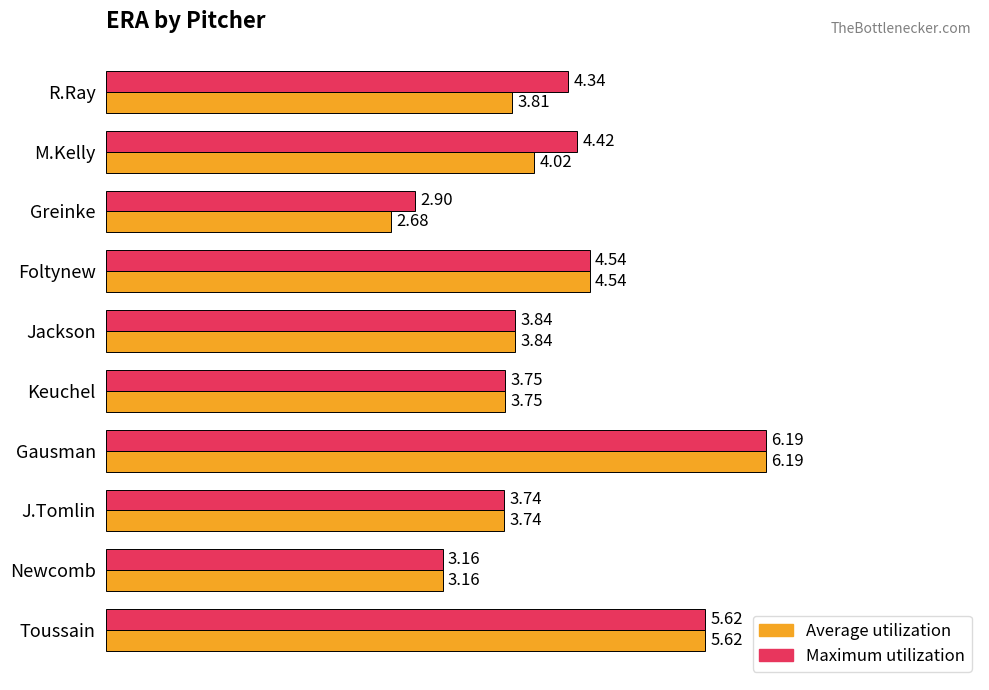

List the series in order of their overall mean, highest first.

Maximum utilization, Average utilization